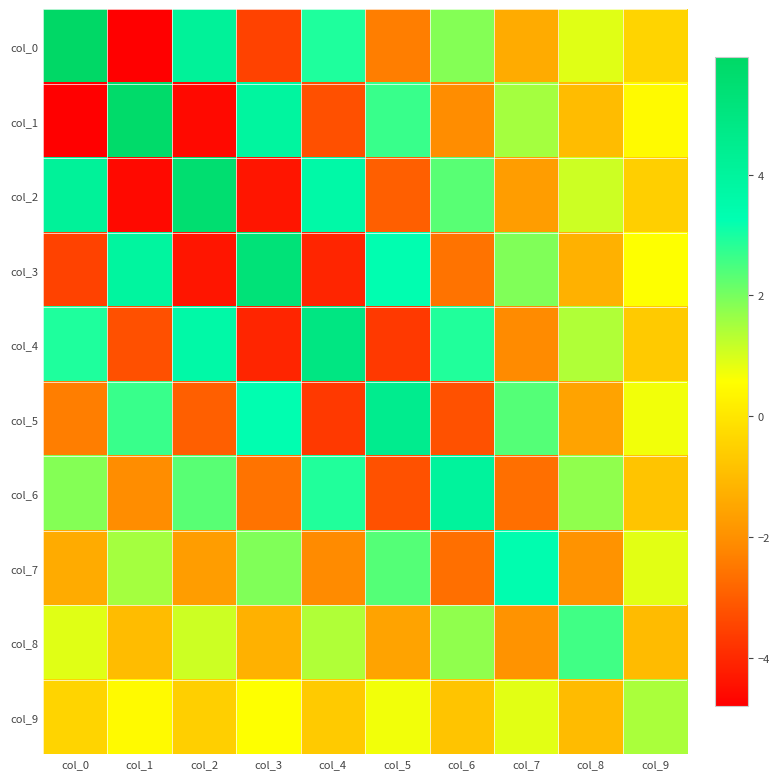

Rank the series by their maximum value, from lowest to highest.

col_9, col_8, col_7, col_6, col_5, col_4, col_3, col_2, col_1, col_0